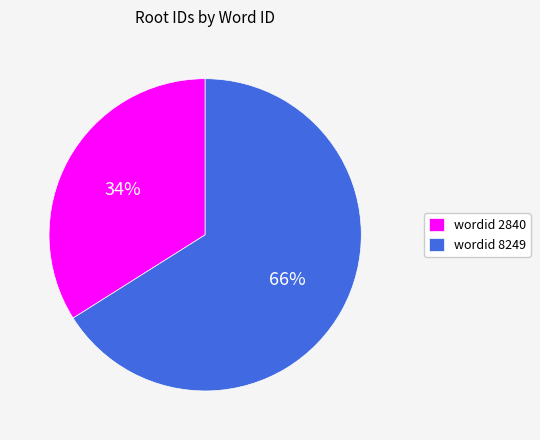

What is the majority slice?

wordid 8249